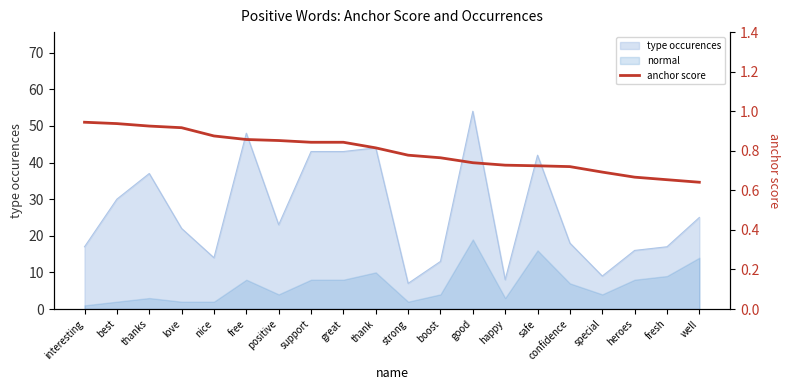

List the labels in order of value, largest first.

interesting, best, thanks, love, nice, free, positive, support, great, thank, strong, boost, good, happy, safe, confidence, special, heroes, fresh, well